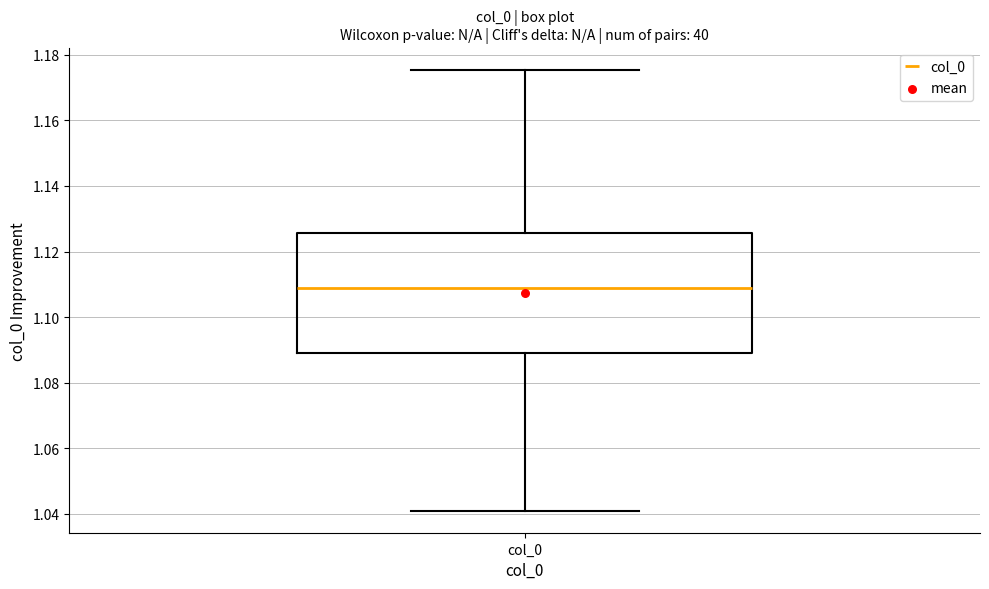

Where is the lower edge of the box for col_0 on the y-axis? The values are not printed on the chart, so give them approximately, as read against the axis.

1.090